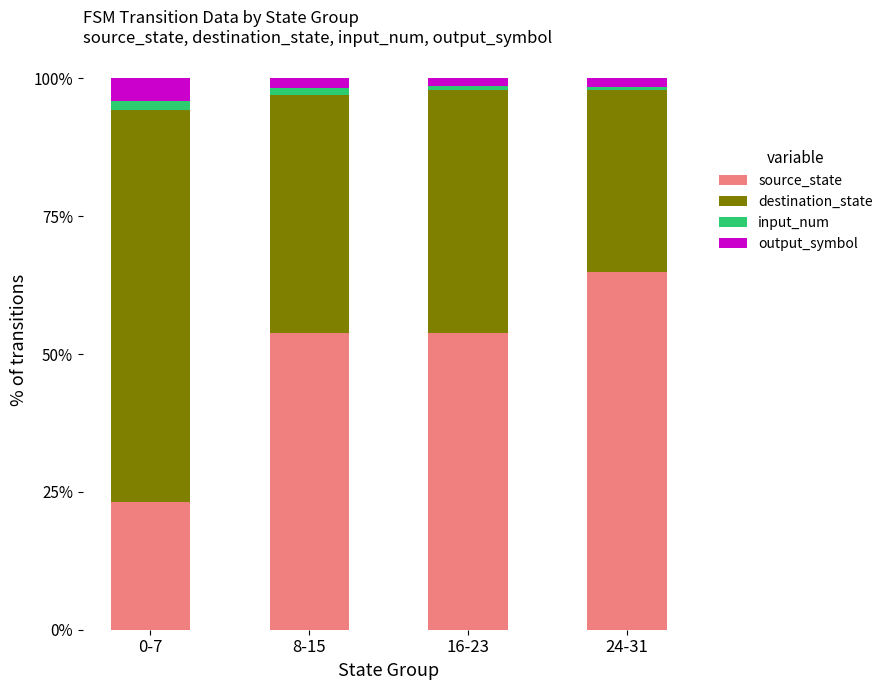

Which category has the highest value in the source_state series?

24-31